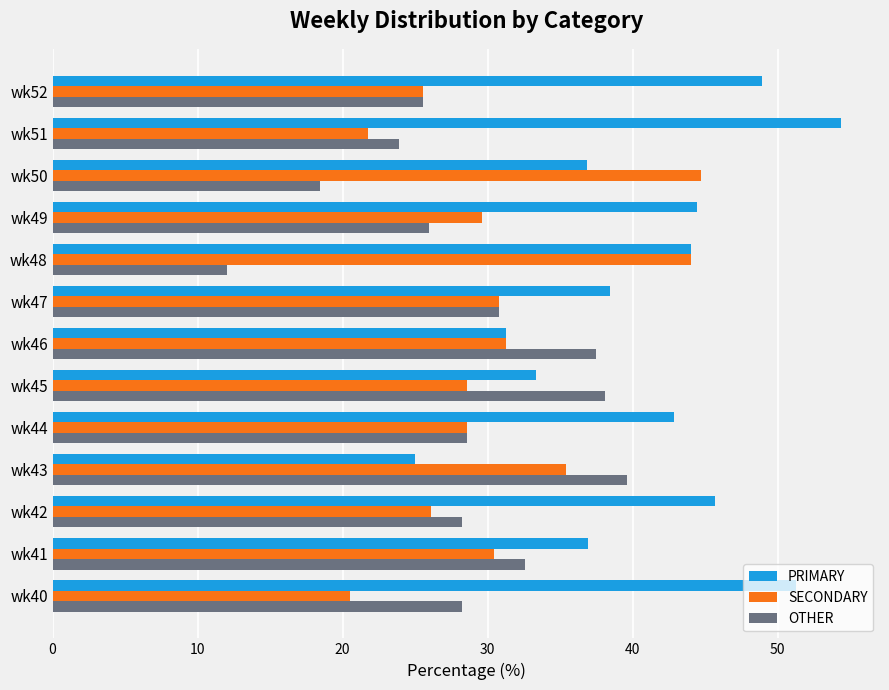

True or false: PRIMARY has a value of 45.7 at wk42.

True